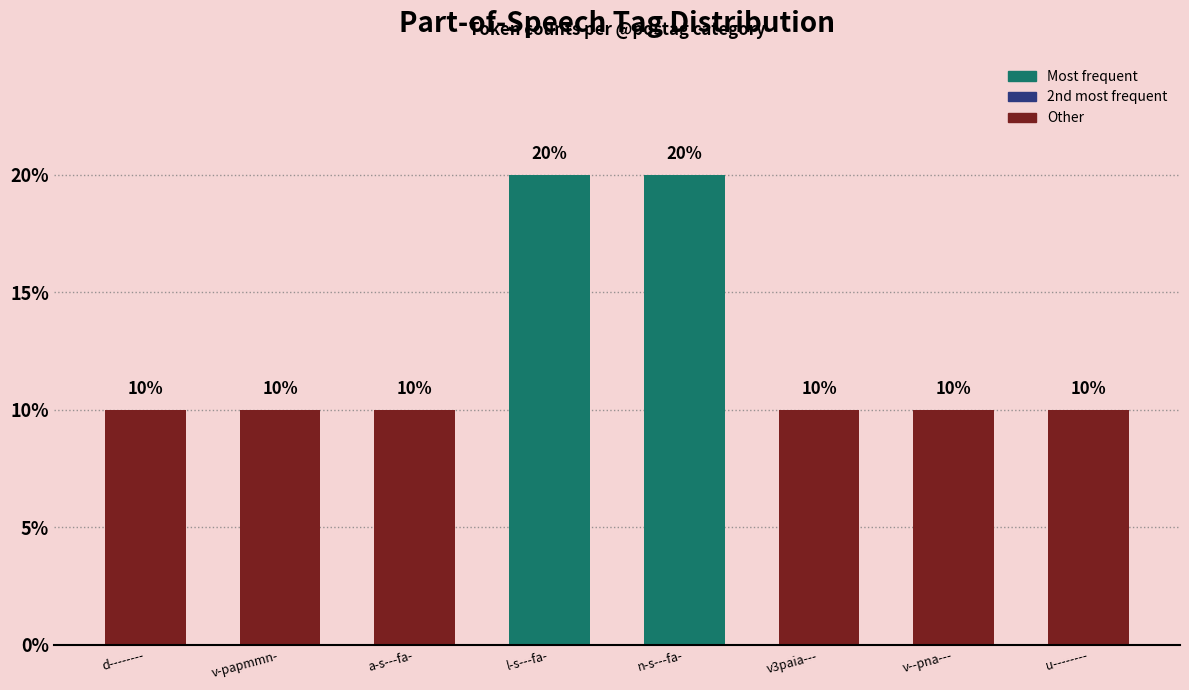

Are the bars horizontal?

No